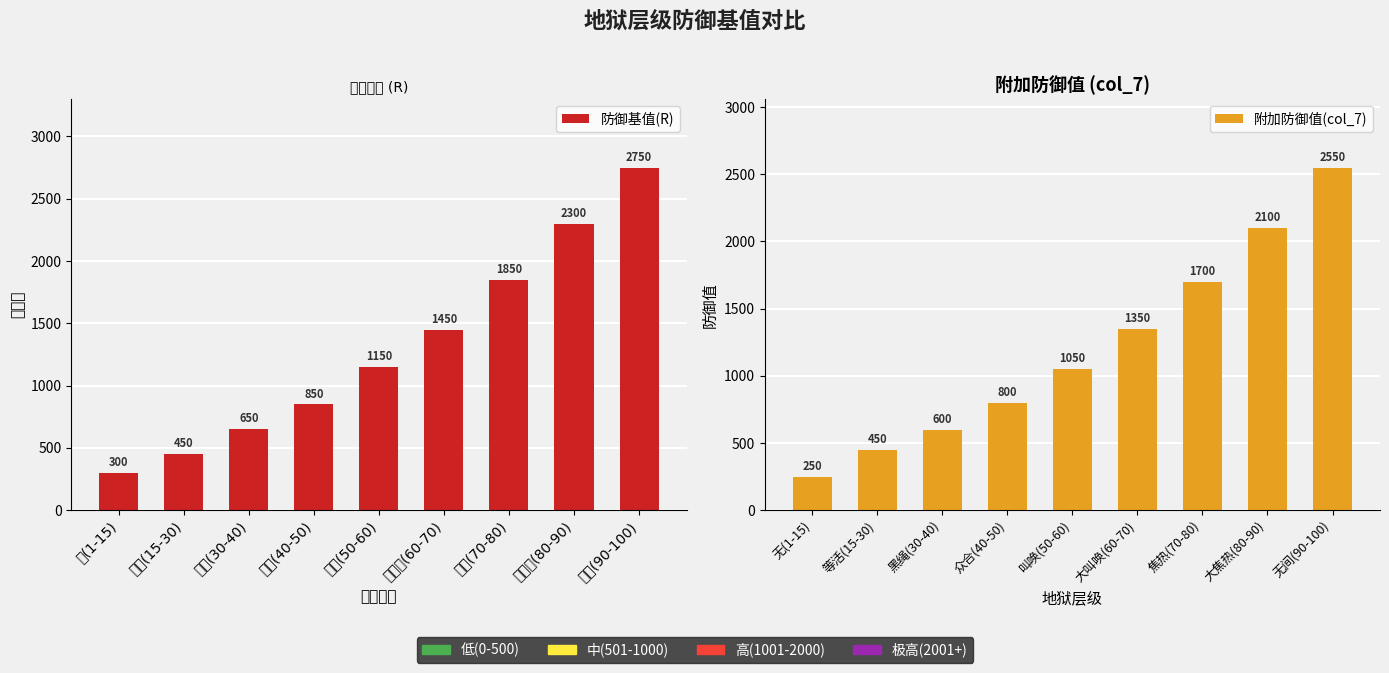

What is the average value of the 防御基值(R) series?

1306